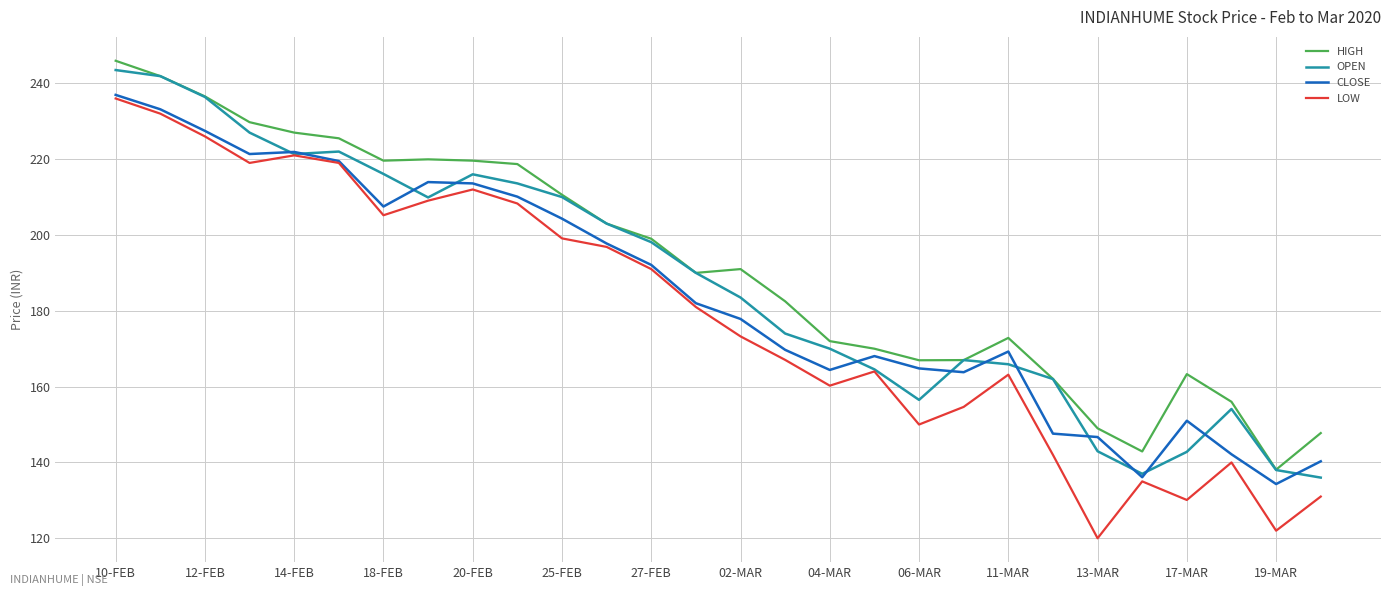

Does the chart have visible grid lines?

Yes